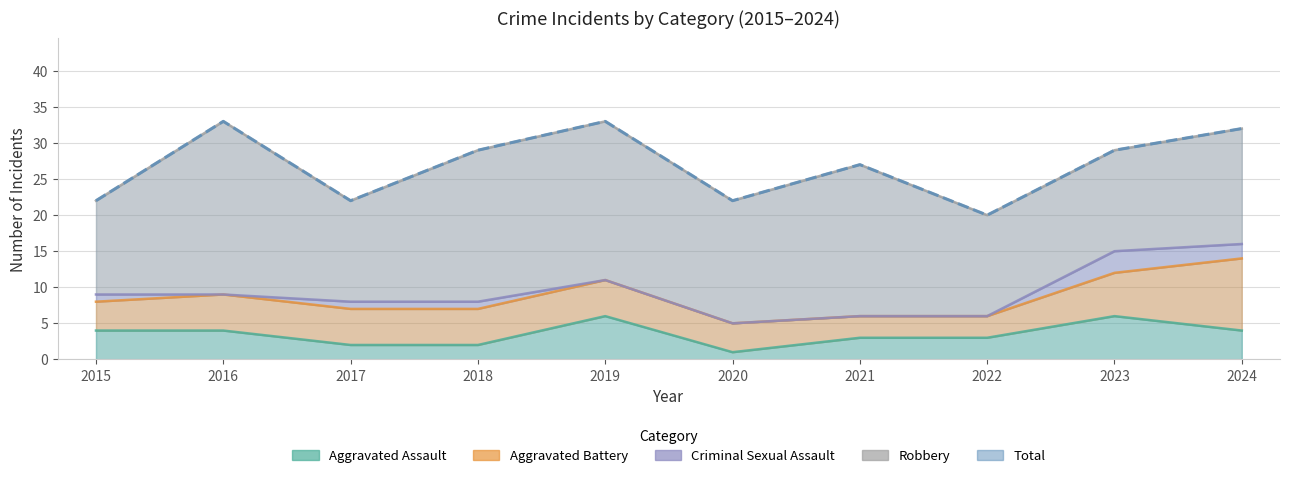

Does the chart display data point markers on the line(s)?

No